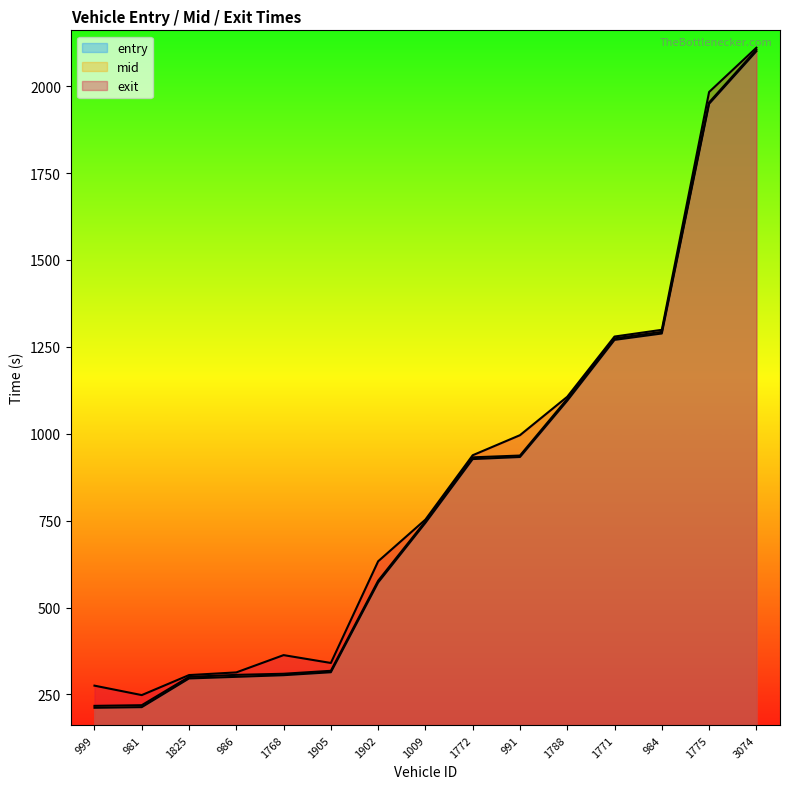

What is the maximum value shown in the chart?

2110.6